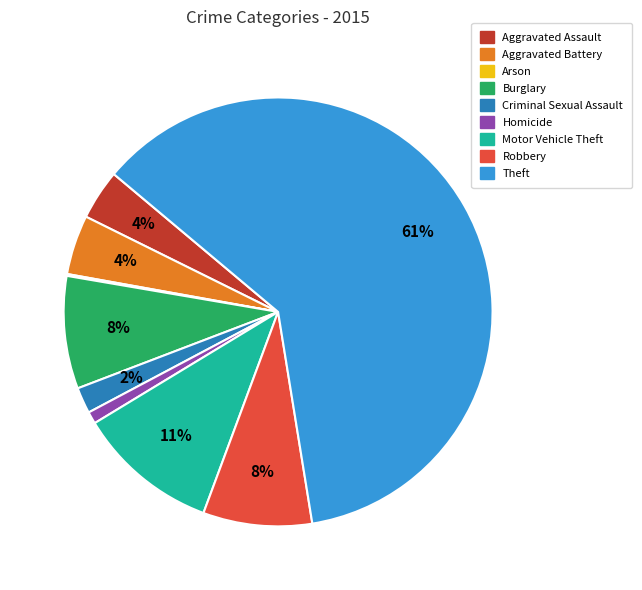

Which slice is the largest?

Theft